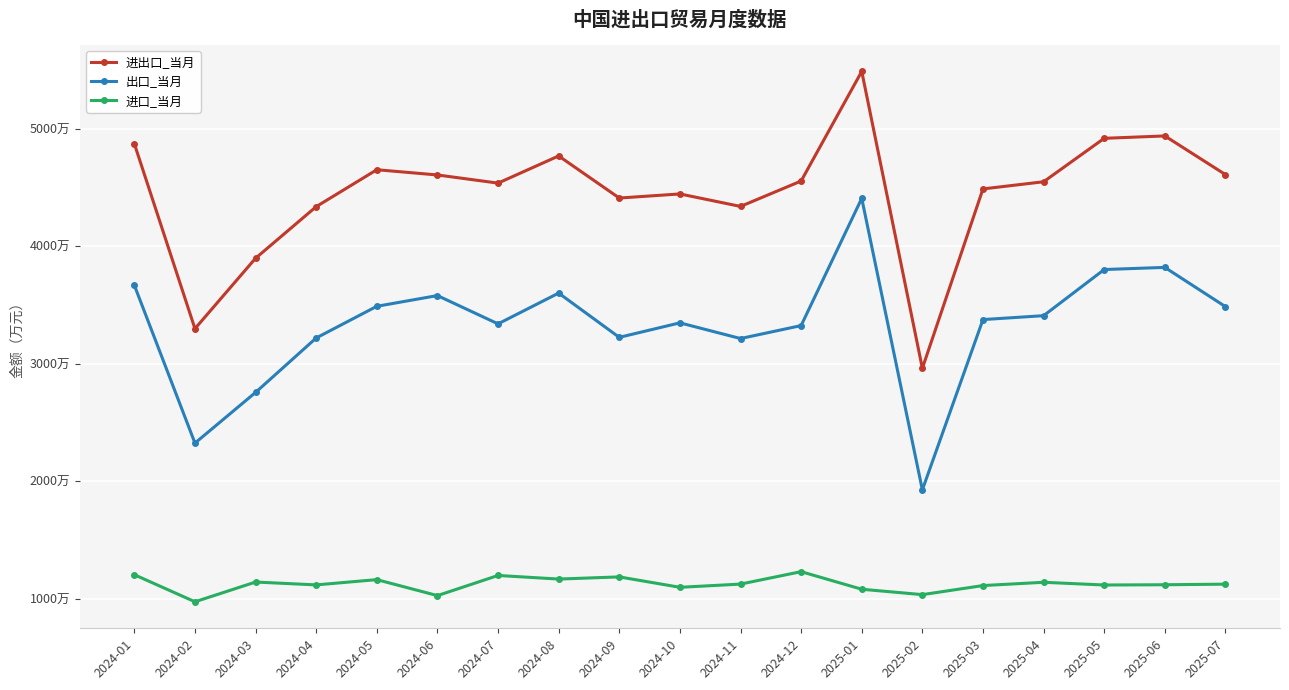

What is the smallest value displayed?

9737123